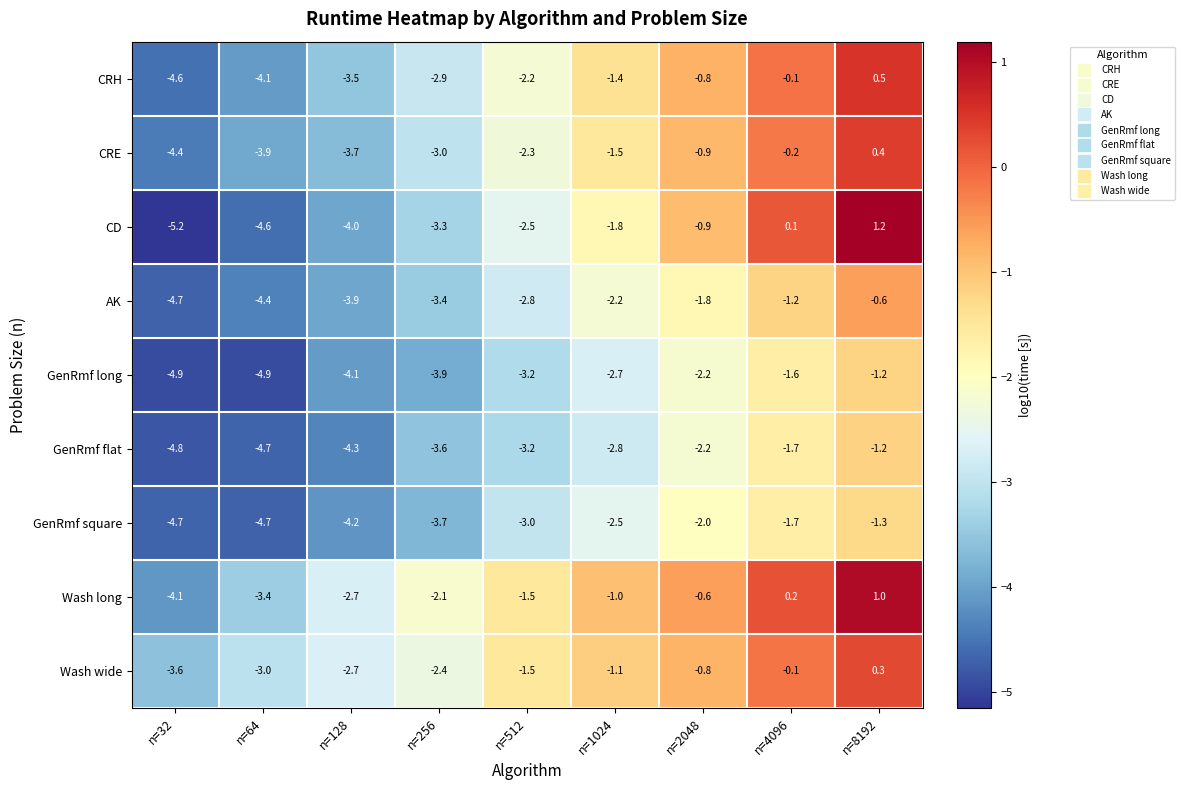

What is the minimum value shown in the chart?

-5.2